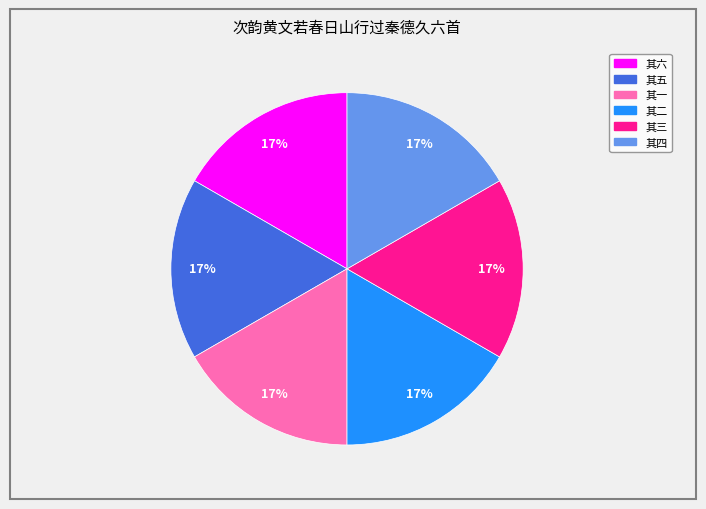

The 其二 slice represents 17% of the pie. True or false?

True